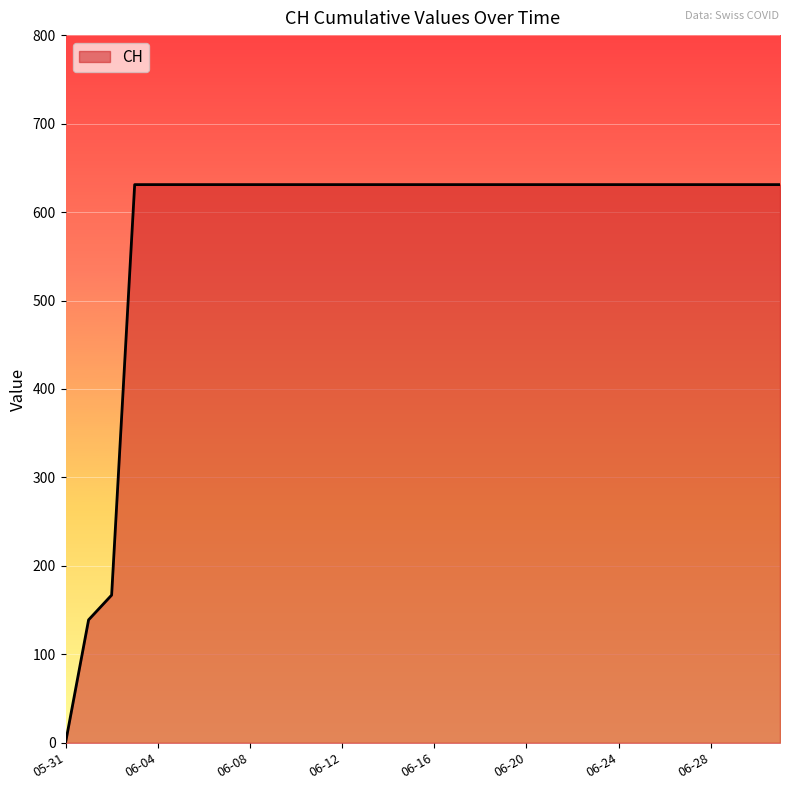

What is the difference between the maximum and minimum values?

631